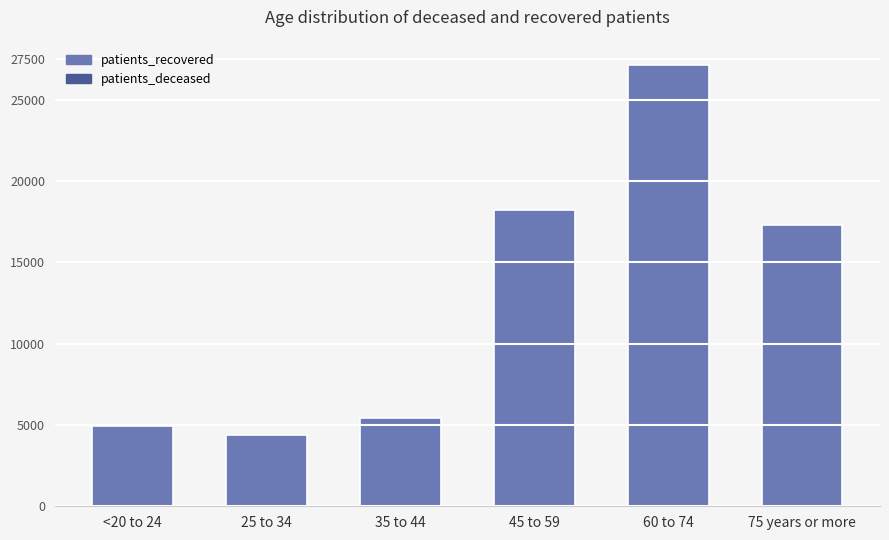

How many distinct data groups are displayed?

1